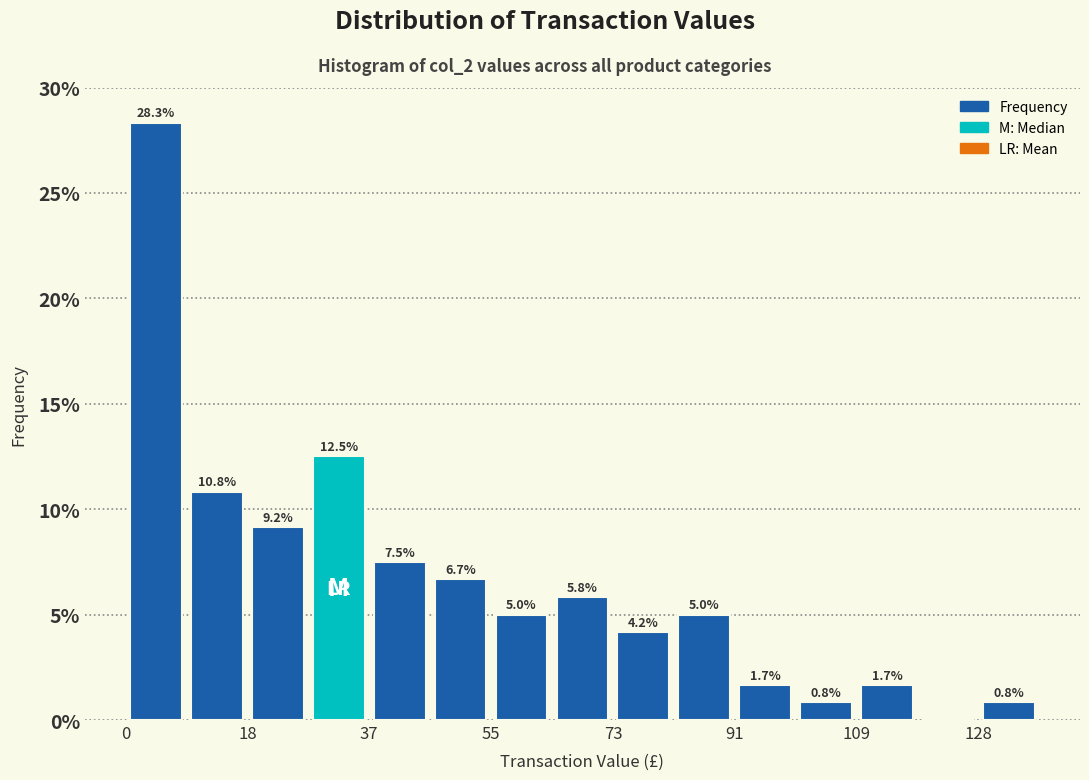

Over which range of the x-axis is the bar tallest?

0 to 10